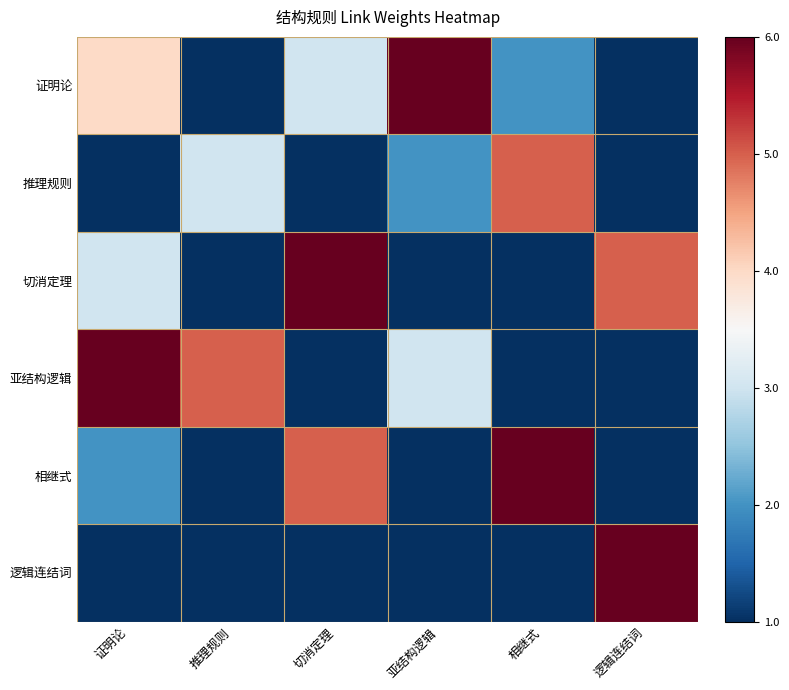

Reading left to right, extract all data points from this chart.

证明论: 证明论=0.6	推理规则=0.0	切消定理=0.4	亚结构逻辑=1.0	相继式=0.2	逻辑连结词=0.0
推理规则: 证明论=0.0	推理规则=0.4	切消定理=0.0	亚结构逻辑=0.2	相继式=0.8	逻辑连结词=0.0
切消定理: 证明论=0.4	推理规则=0.0	切消定理=1.0	亚结构逻辑=0.0	相继式=0.0	逻辑连结词=0.8
亚结构逻辑: 证明论=1.0	推理规则=0.8	切消定理=0.0	亚结构逻辑=0.4	相继式=0.0	逻辑连结词=0.0
相继式: 证明论=0.2	推理规则=0.0	切消定理=0.8	亚结构逻辑=0.0	相继式=1.0	逻辑连结词=0.0
逻辑连结词: 证明论=0.0	推理规则=0.0	切消定理=0.0	亚结构逻辑=0.0	相继式=0.0	逻辑连结词=1.0